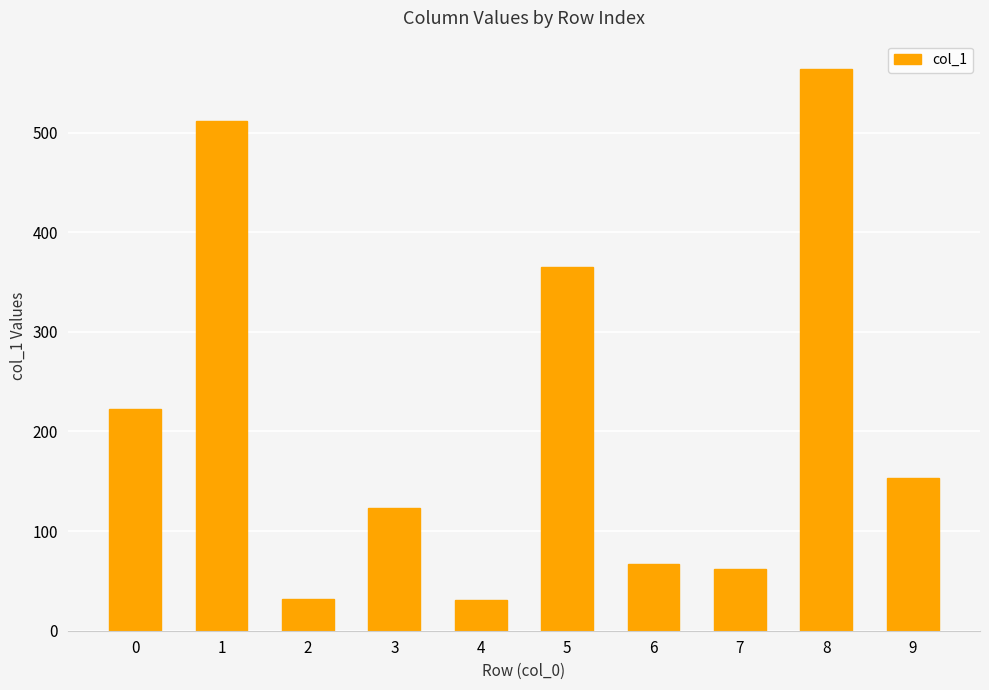

Which label corresponds to the largest value in the chart?

8